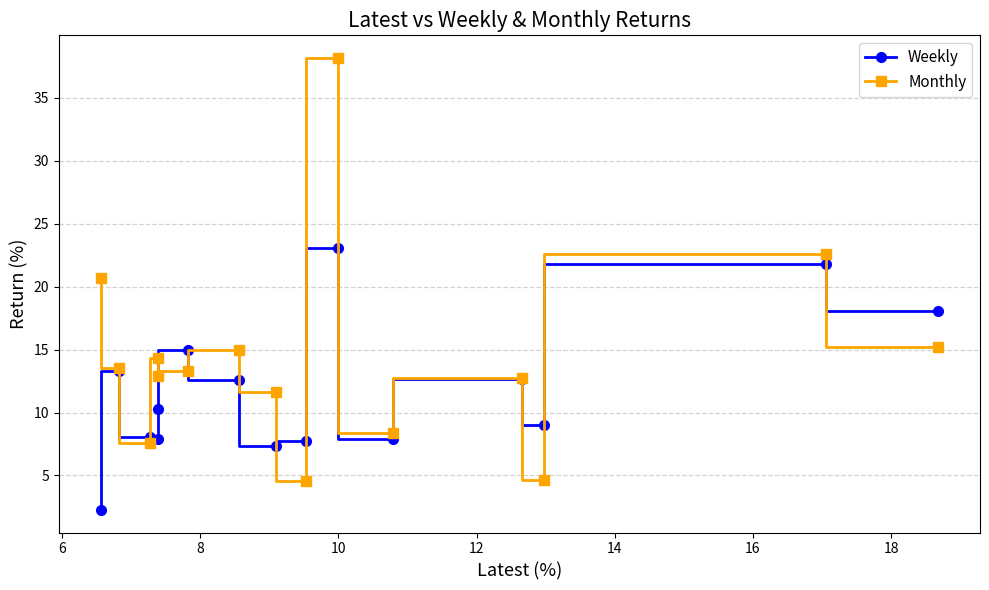

List the series in order of their peak value, highest first.

Monthly, Weekly